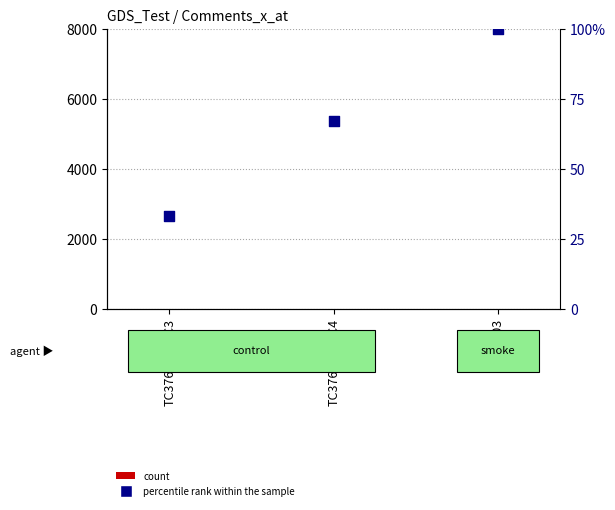

At which category is the sum across all series the highest?

TC37703